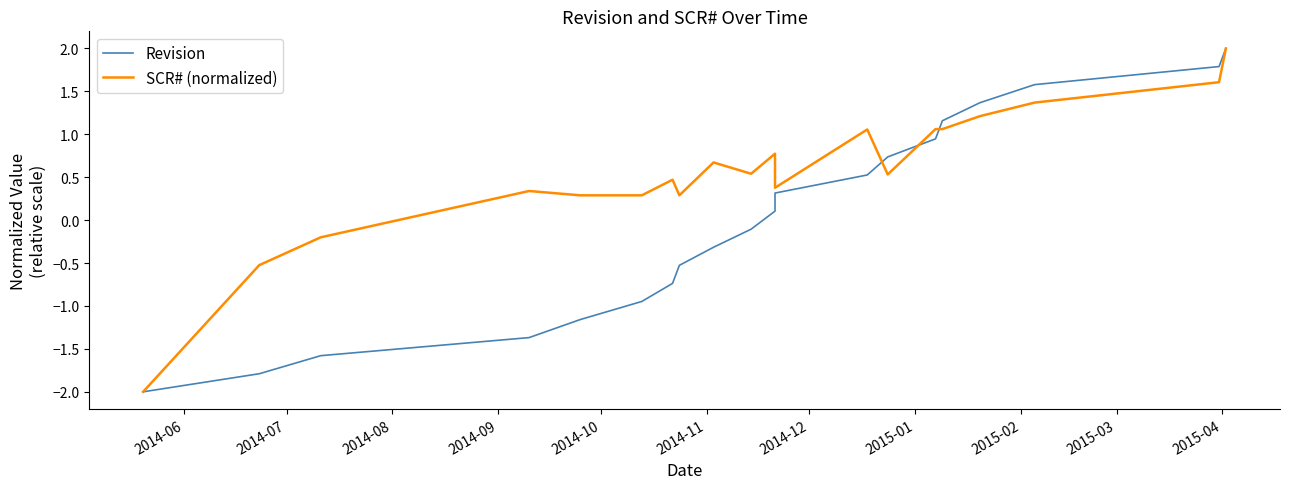

Rank the series by their maximum value, from lowest to highest.

Revision, SCR# (normalized)